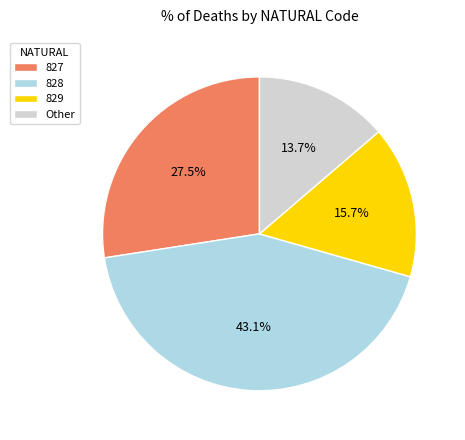

How many segments does this pie chart have?

4